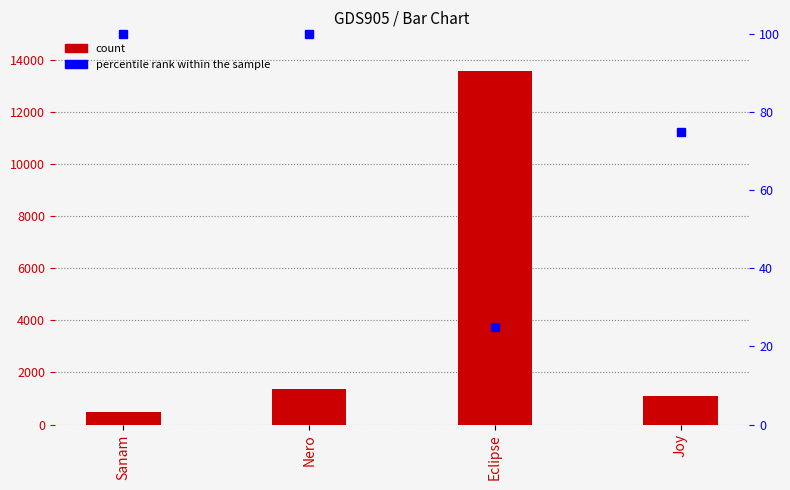

The count series shows 495 at Sanam. True or false?

True